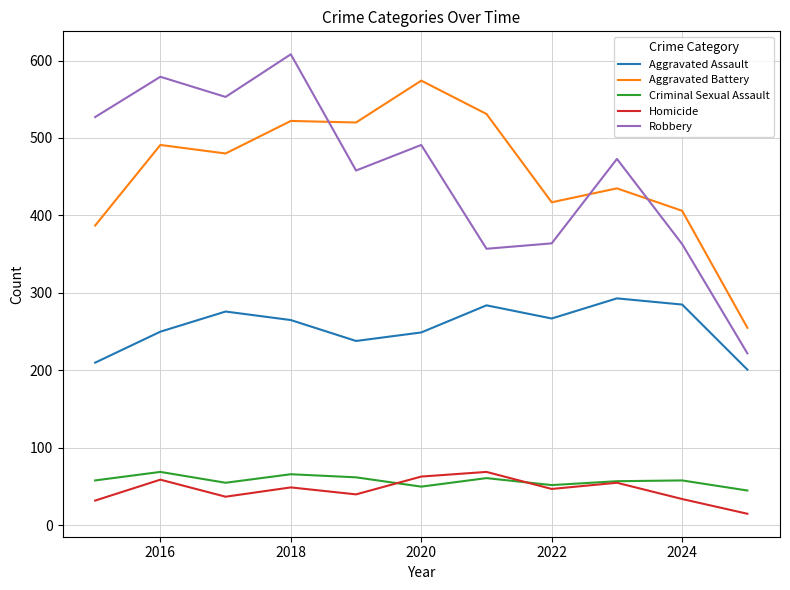

Which series has the widest spread of values?

Robbery